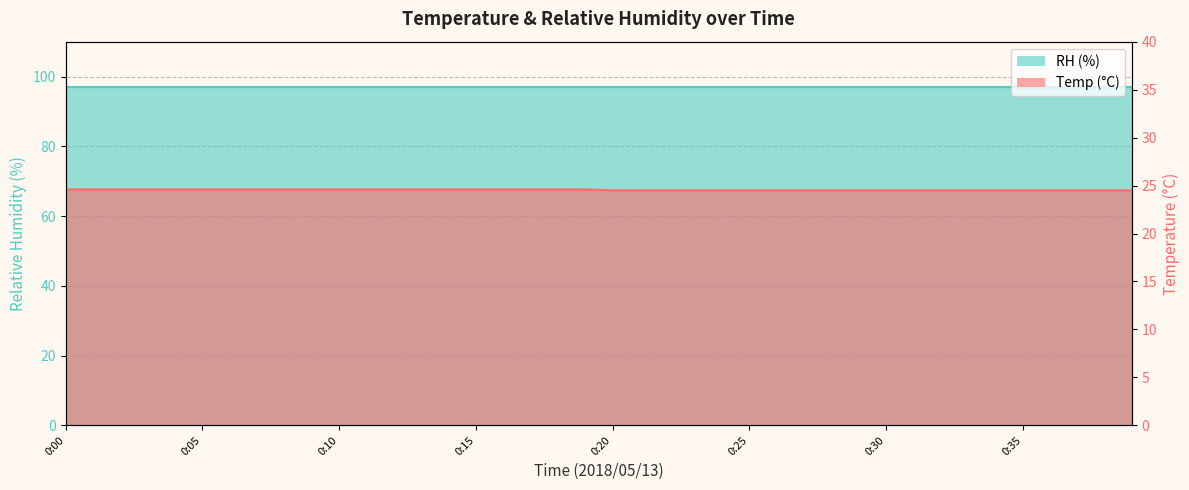

Is it true that the value at 0:39 is 14.7?

False